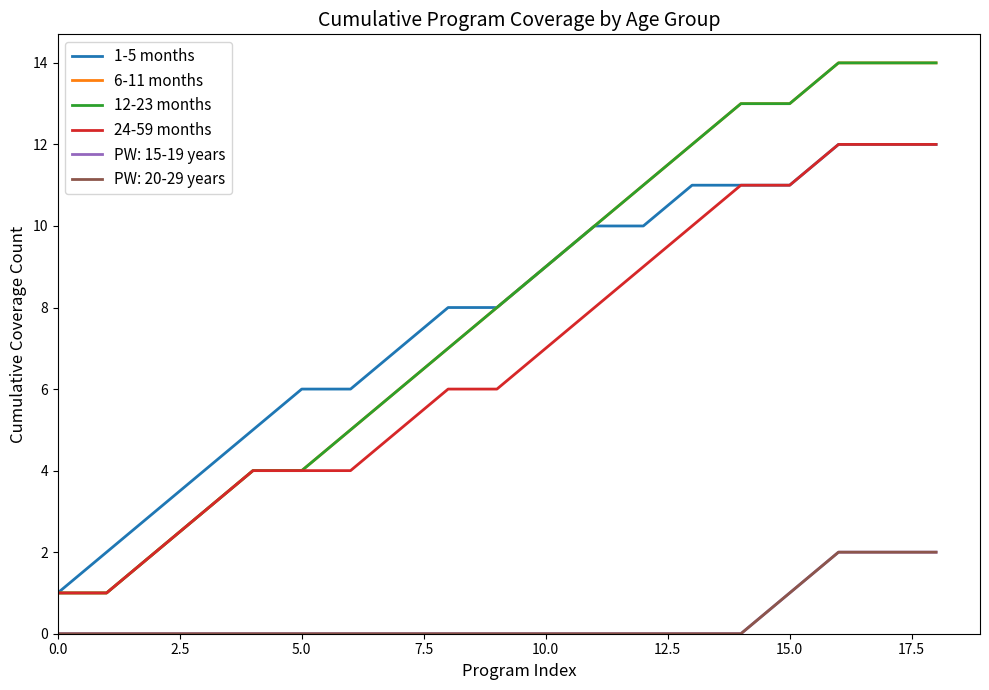

Which series has the largest total across all categories?

6-11 months